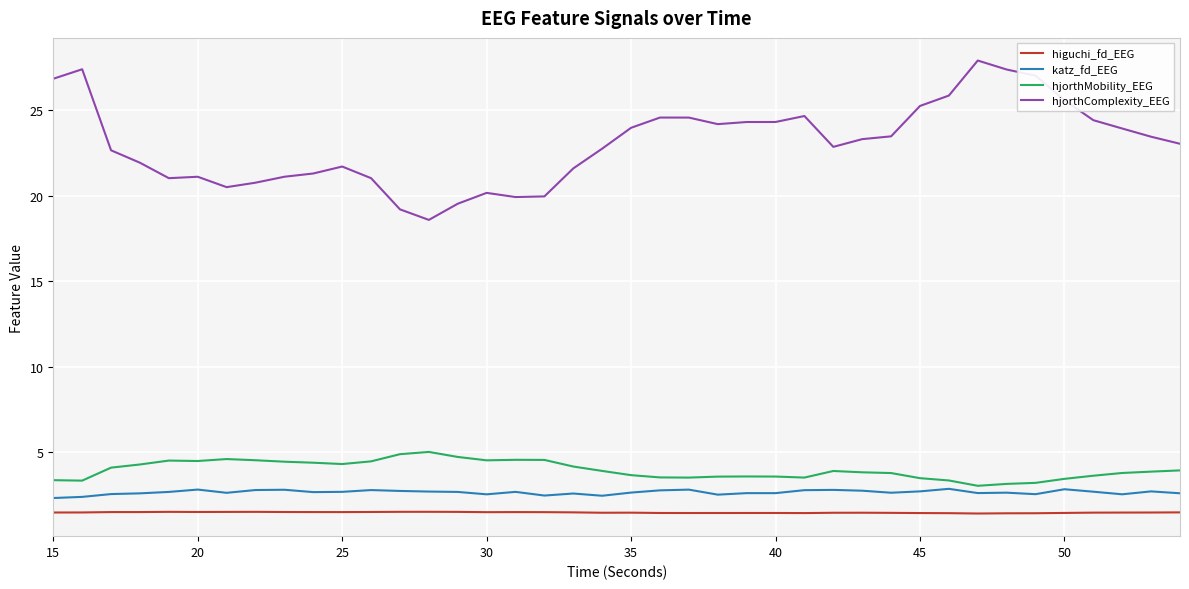

Which series has the widest spread of values?

hjorthComplexity_EEG